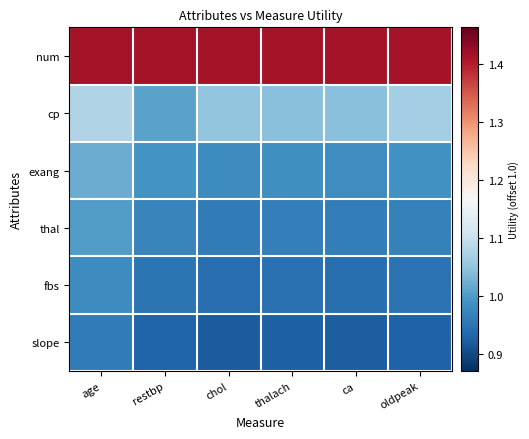

What is the maximum value shown in the chart?

1.4